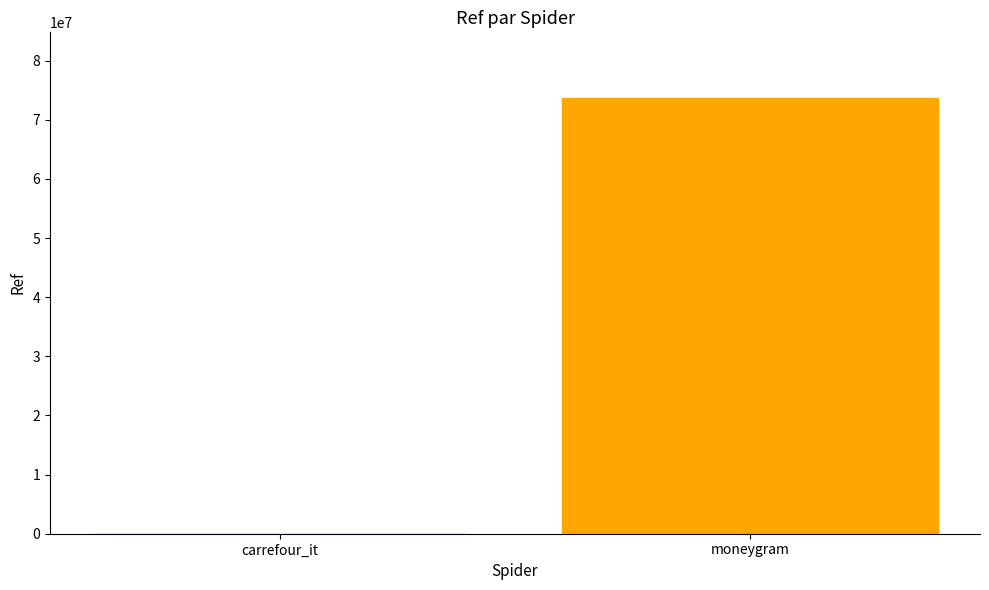

What is the sum of all values?

73727244